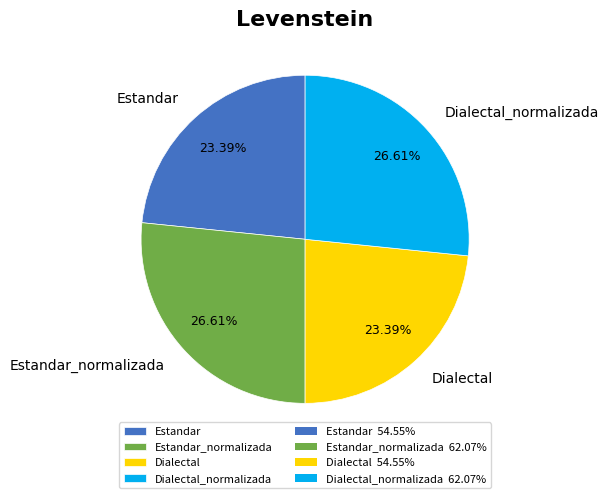

Combined, do Dialectal and Estandar account for over 50%?

No